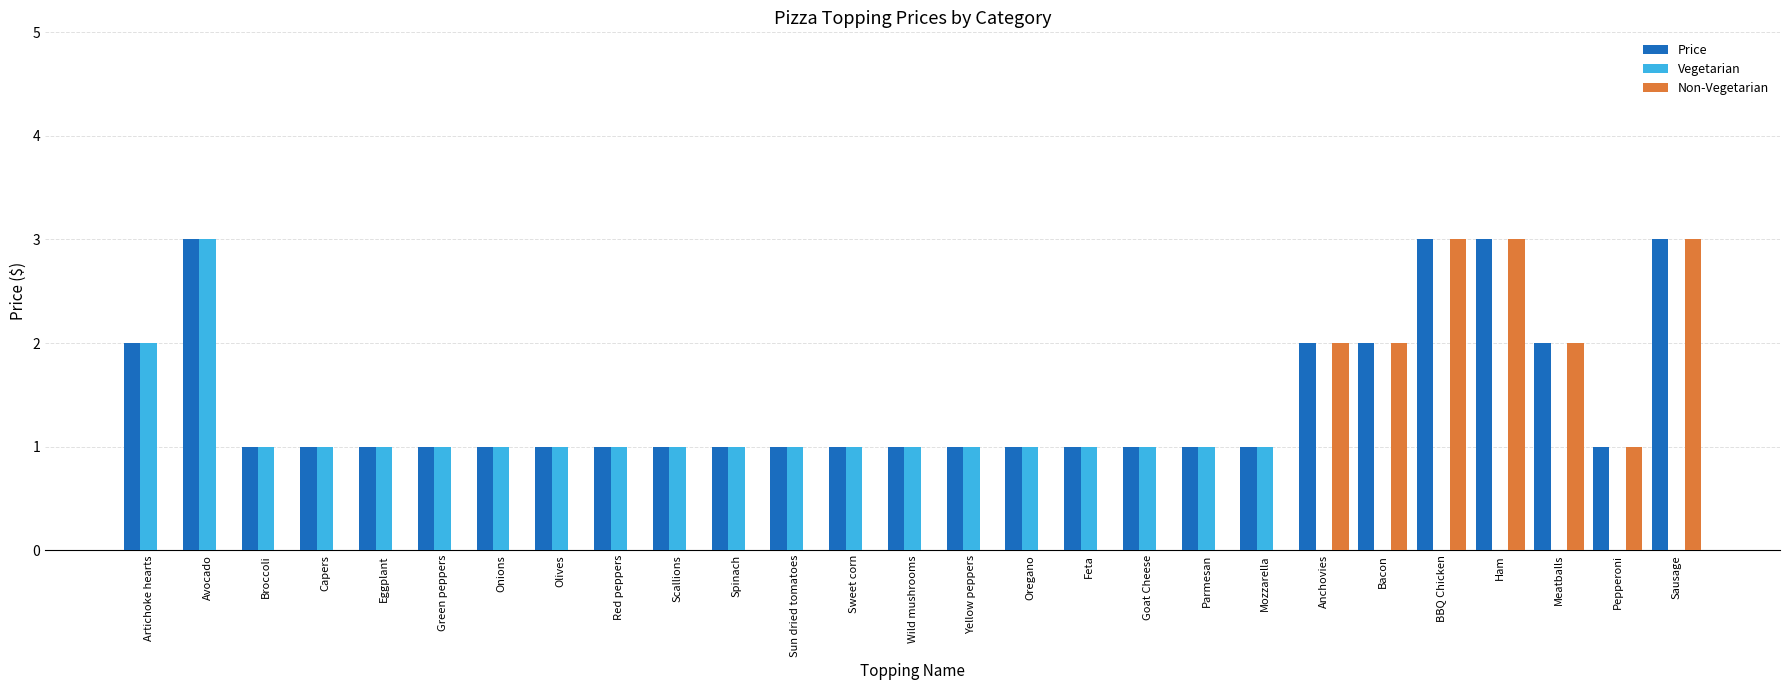

What is the maximum value for Price?

3